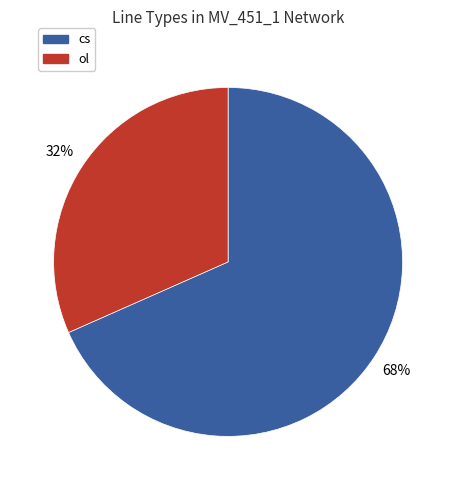

Approximately how many times larger is the value at ol compared to cs?

0.5